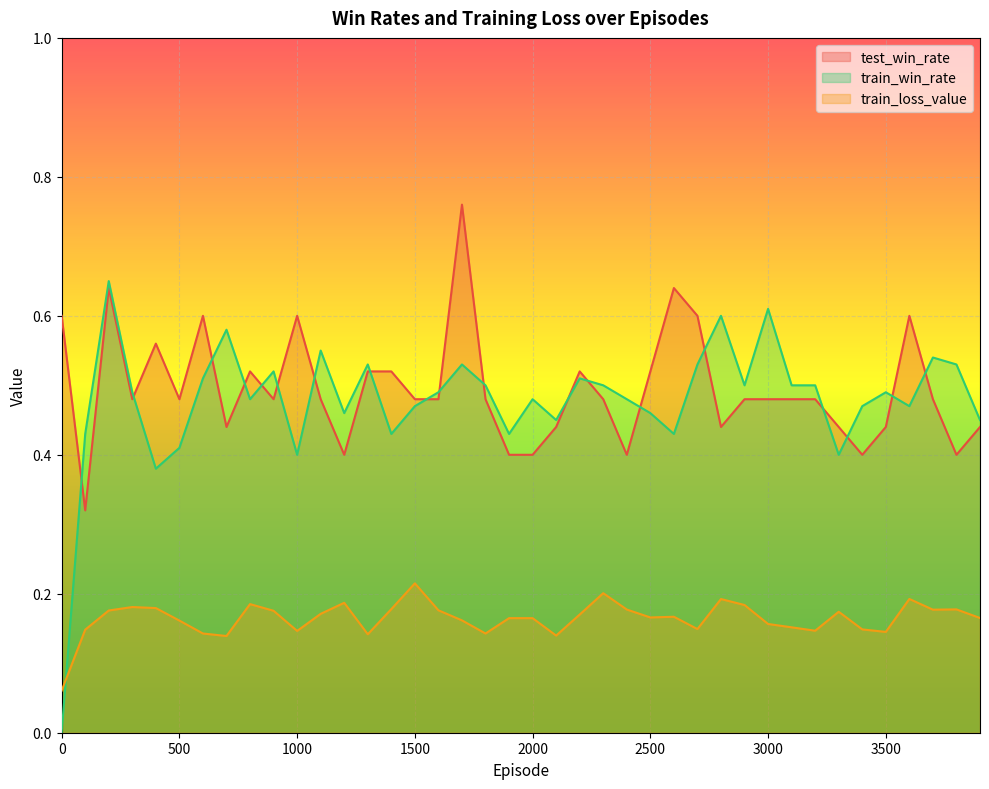

What is the sum of the train_win_rate values at 700 and 2500?

1.0